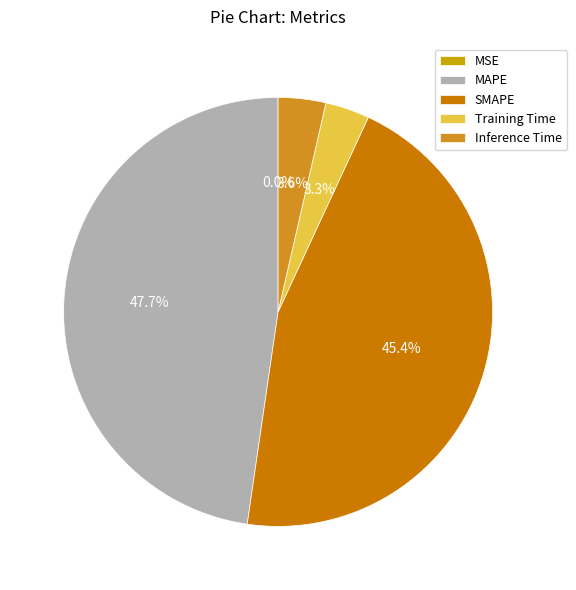

Which slice is the smallest?

MSE